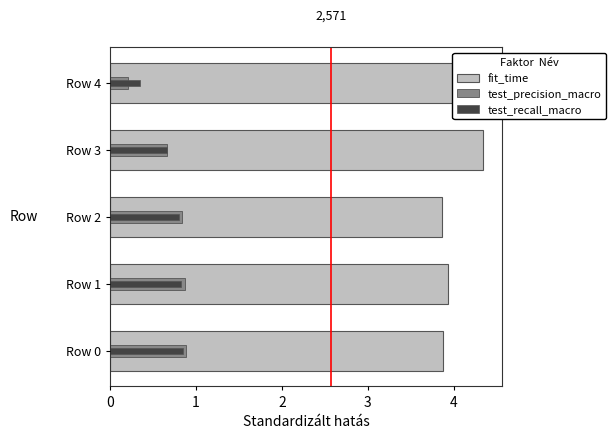

What is the difference between the maximum and minimum values in the test_precision_macro series?

0.7